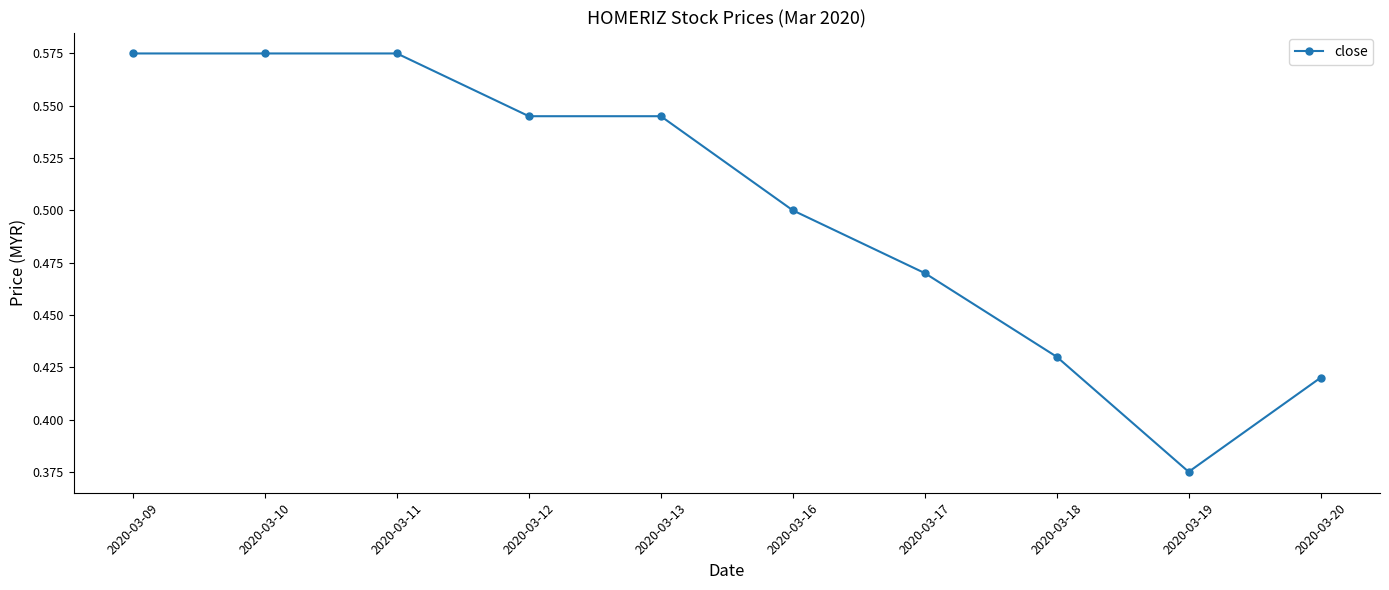

Which label corresponds to the smallest value in the chart?

2020-03-19